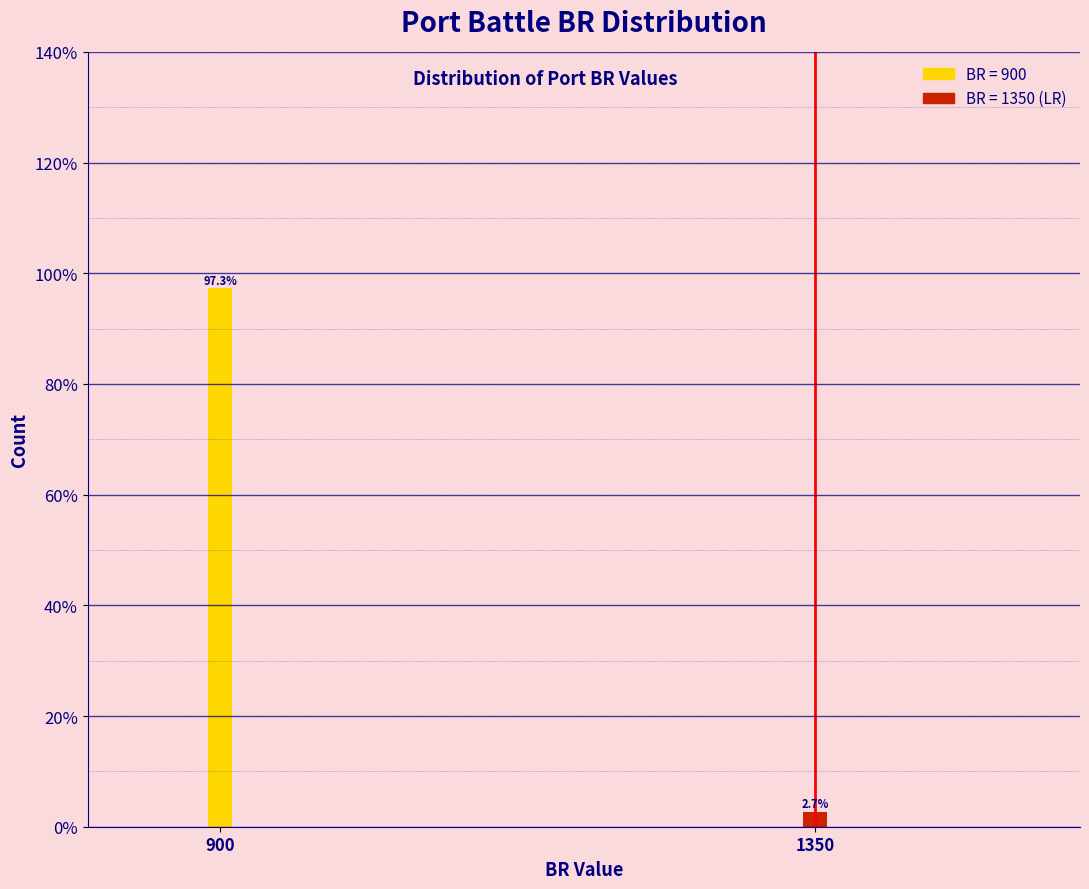

Reading left to right, list all the values displayed in this chart.

97.3	2.7